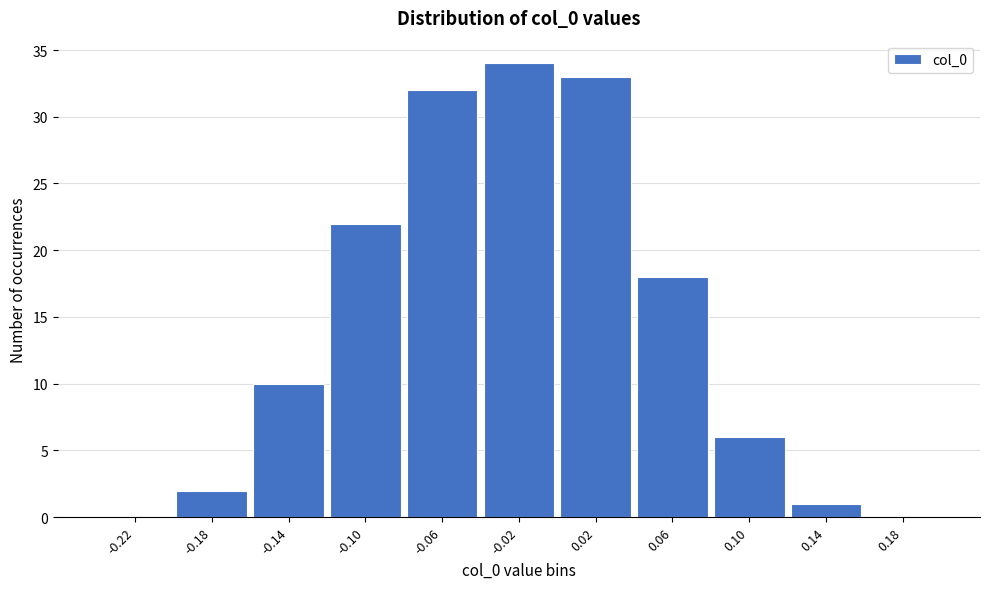

Reading left to right, extract all data points from this chart.

-0.22=0	-0.18=2	-0.14=10	-0.10=22	-0.06=32	-0.02=34	0.02=33	0.06=18	0.10=6	0.14=1	0.18=0